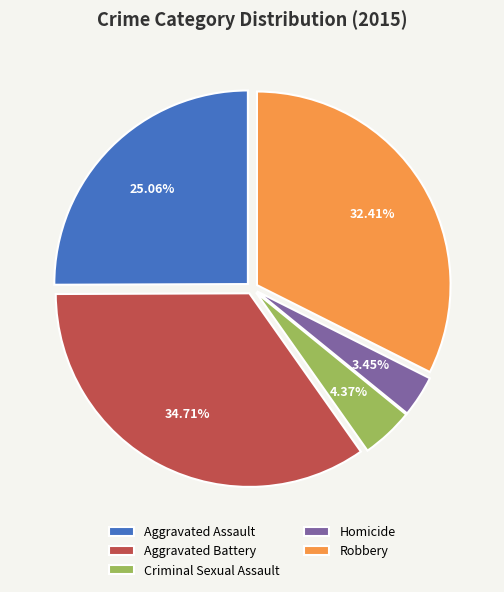

Between Homicide and Robbery, which is larger?

Robbery